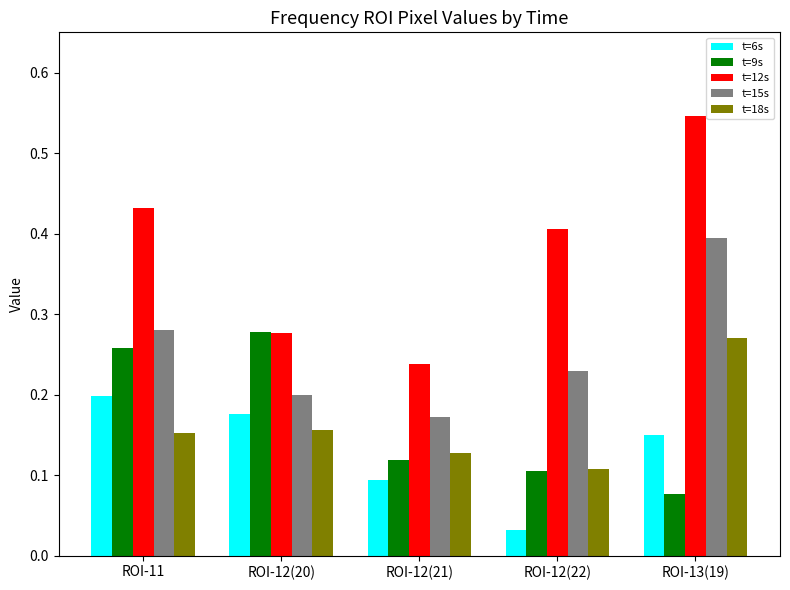

How many t=12s values are between 0 and 1?

5